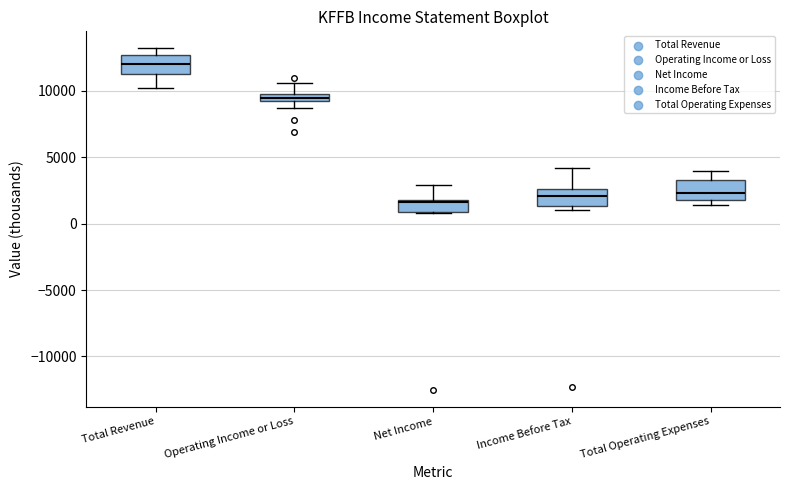

Where does the median line of the box for Operating Income or Loss sit on the y-axis? The values are not printed on the chart, so give them approximately, as read against the axis.

9500